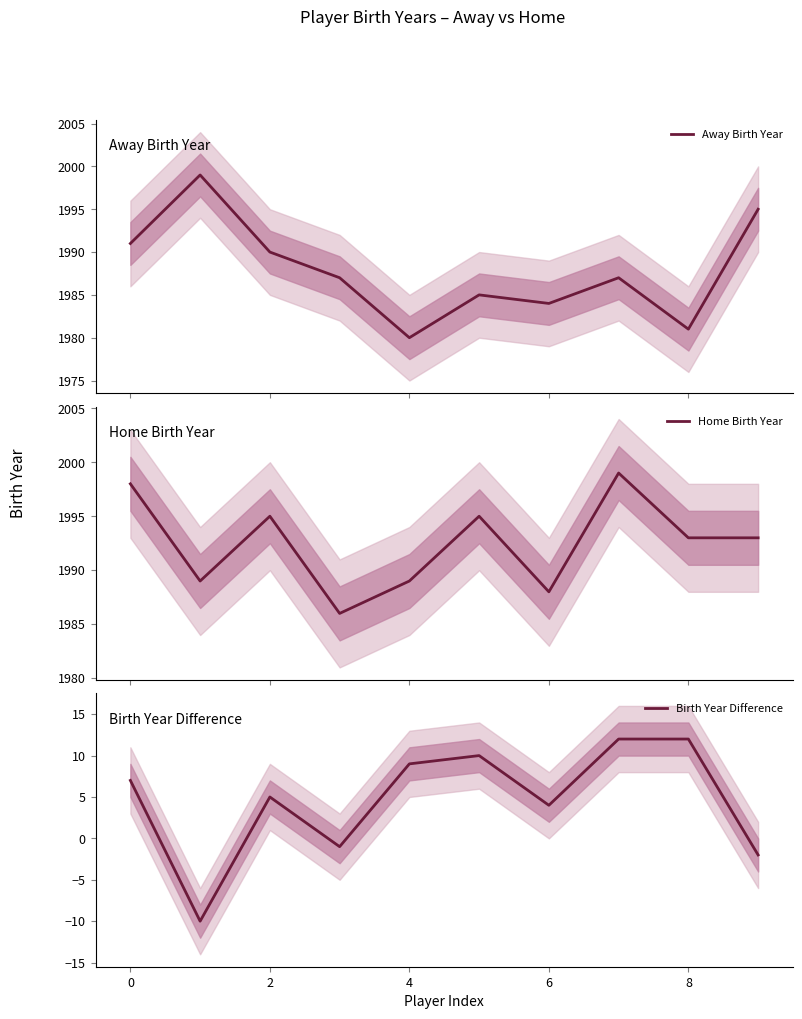

What is the minimum value for Away Birth Year?

1980